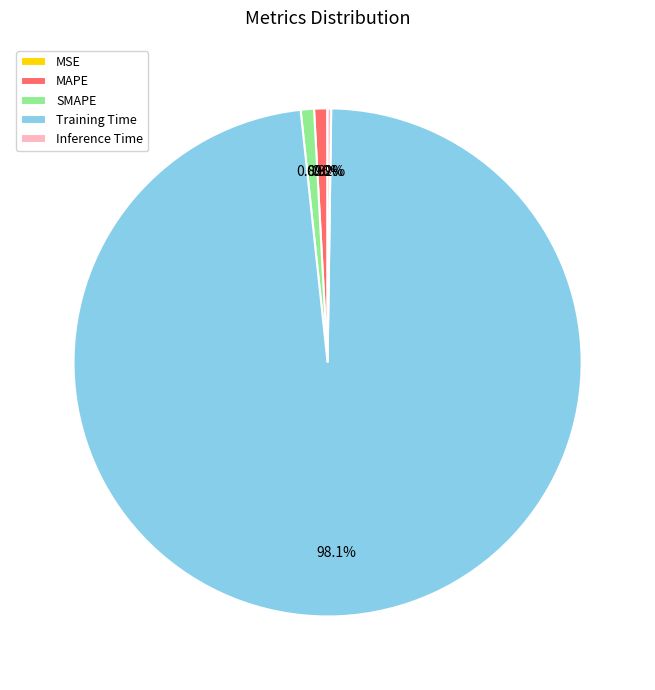

Is it true that MAPE is 1% of the pie?

True